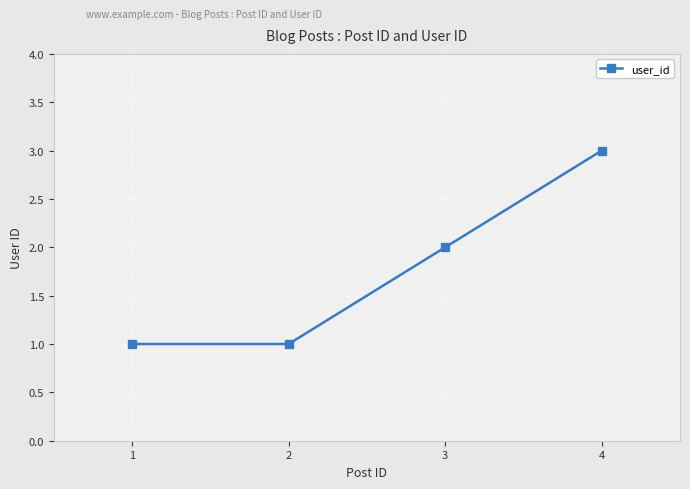

What is the ratio of the value at 4 to the value at 3?

1.5